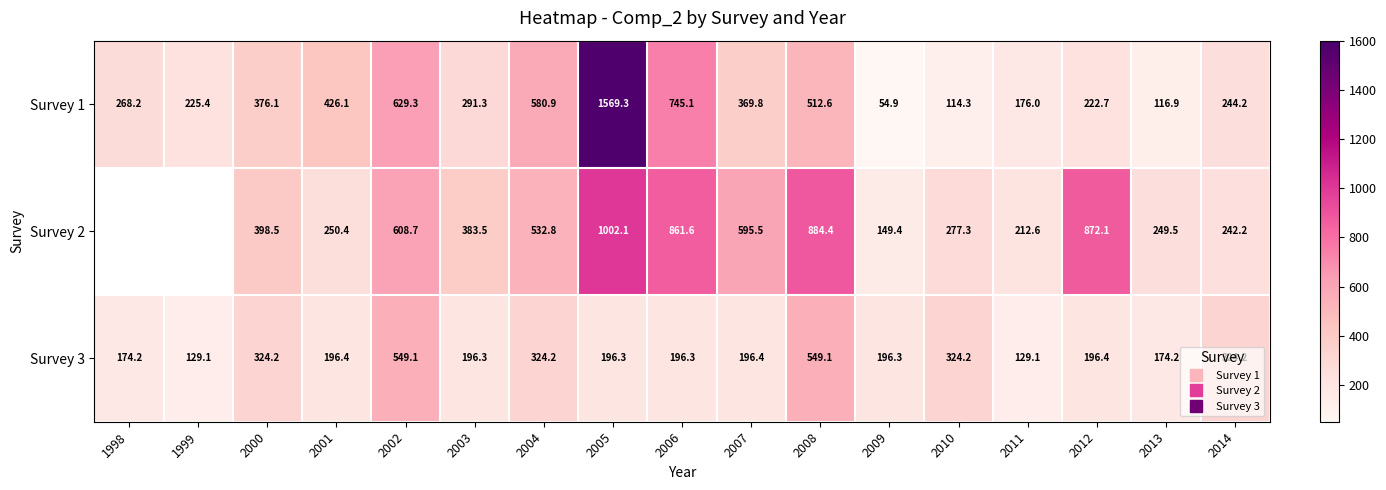

What is the difference between the second highest and minimum values in the Survey 3 series?

420.0